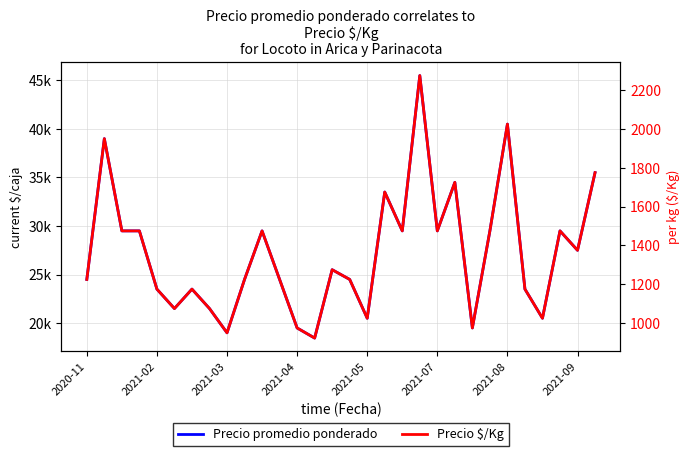

The Precio promedio ponderado series shows 24500 at 11. True or false?

True